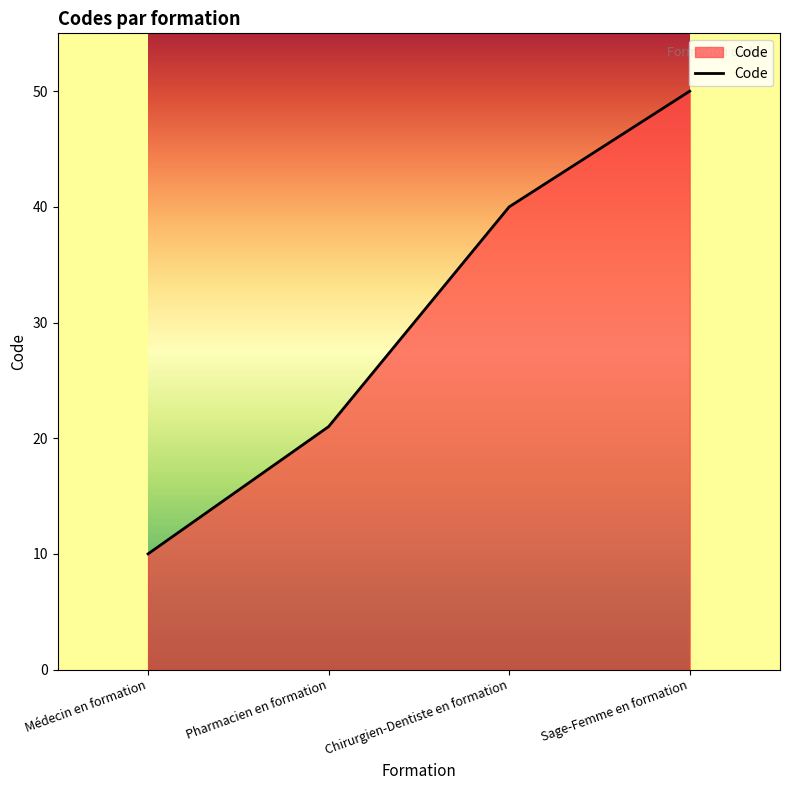

How many lines are shown in the chart?

1